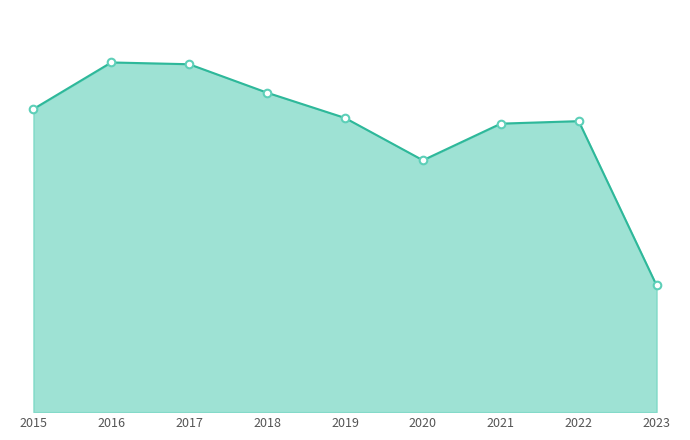

Which series has the largest Y range (max minus min)?

Total line